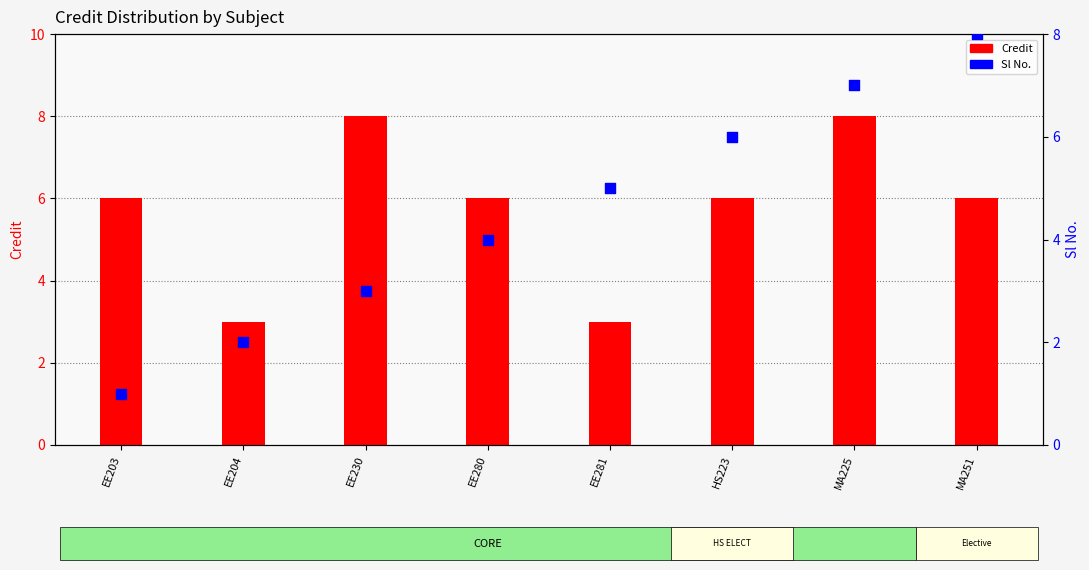

Which series contains the highest Y value?

Credit